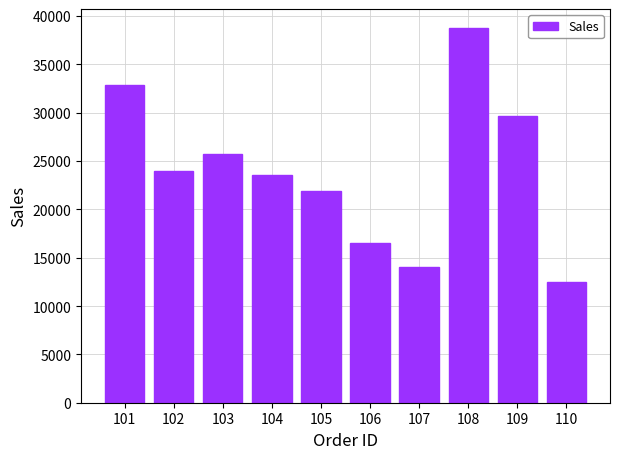

How many distinct data groups are displayed?

1